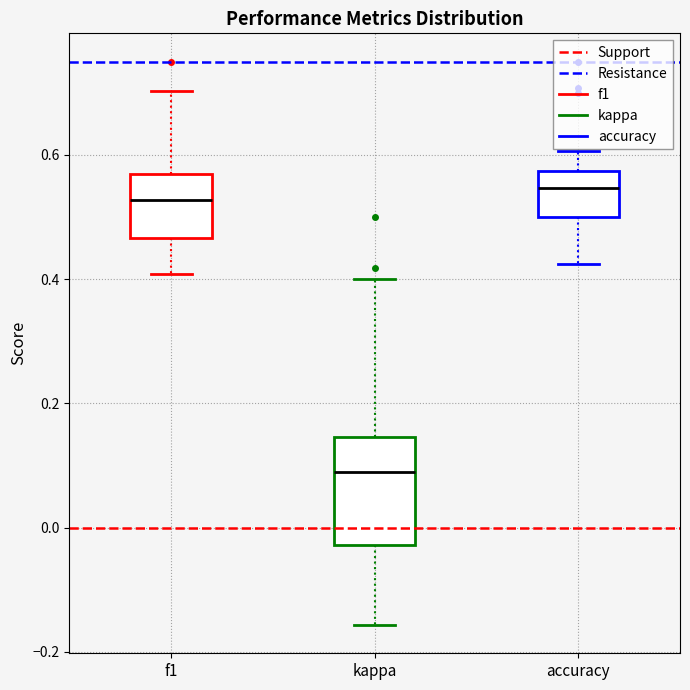

Reading left to right, transcribe this box plot: for each box, give where its median line is, the range the box spans, and where its two whiskers end, as read against the y-axis. The values are not printed on the chart, so give them approximately, as read against the axis.

f1: median 0.52, box 0.46 to 0.56, whiskers 0.40 to 0.70
kappa: median 0.10, box -0.02 to 0.14, whiskers -0.16 to 0.40
accuracy: median 0.54, box 0.50 to 0.58, whiskers 0.42 to 0.60